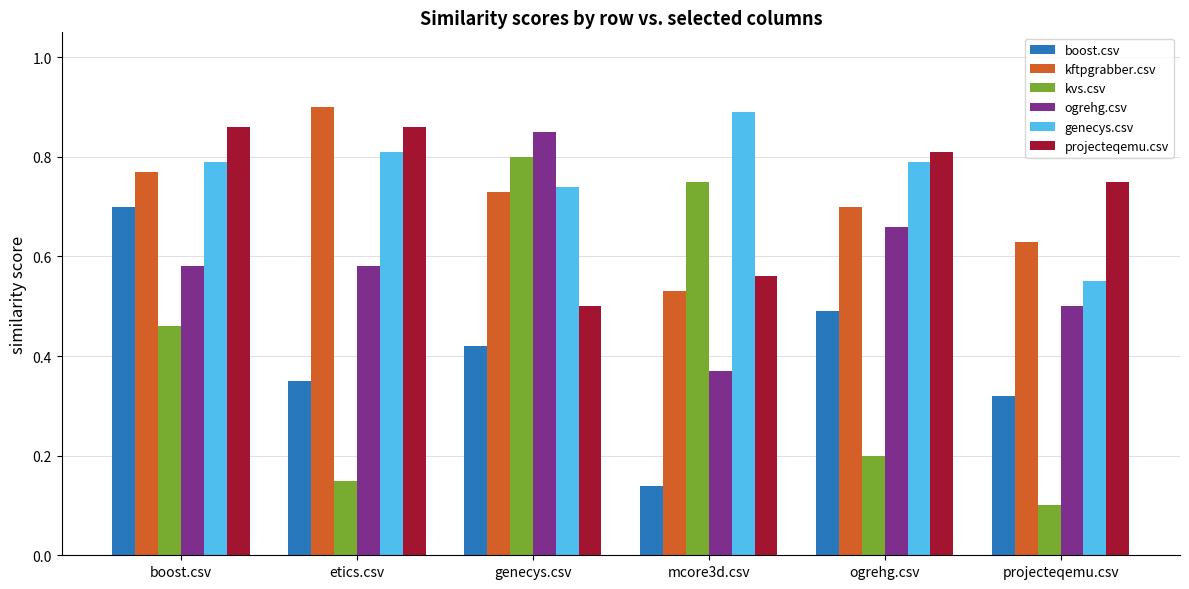

Is it true that boost.csv equals 0.5 at ogrehg.csv?

True